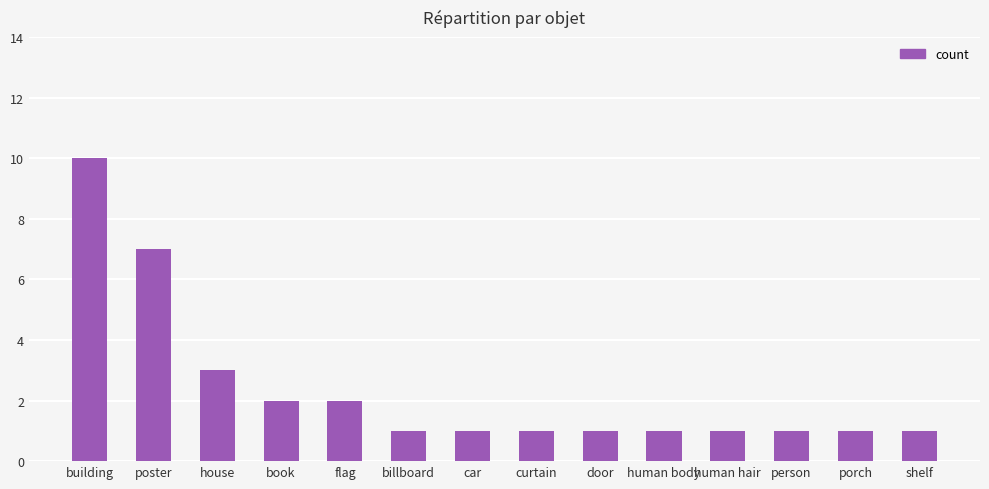

What is the label of the 4th bar from the right?

human hair